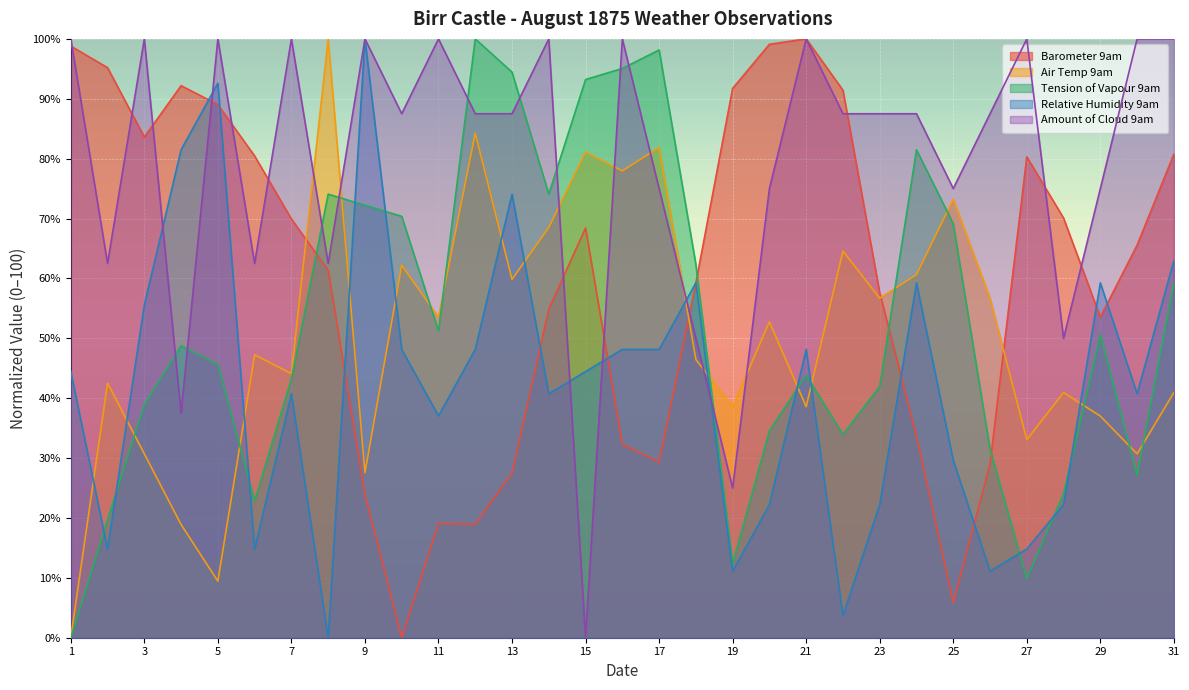

What is the difference between the second highest and minimum values in the Tension of Vapour 9am series?

98.1